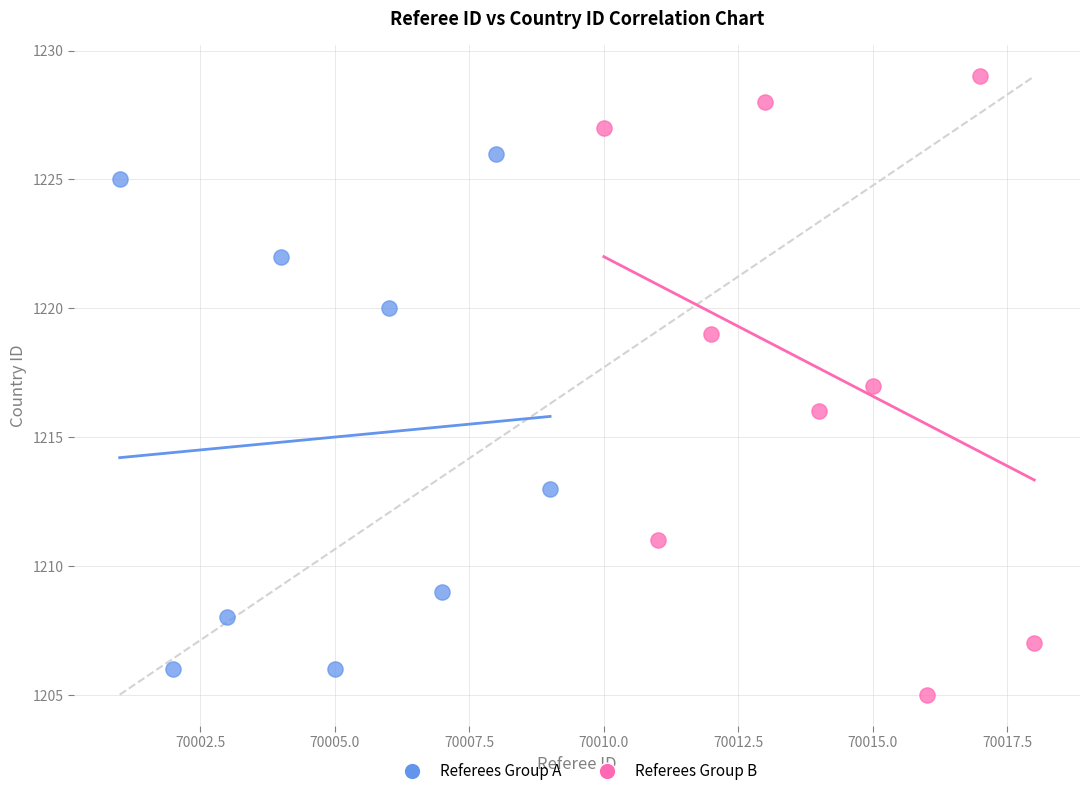

Which series has the widest spread of Y values?

Referees Group B